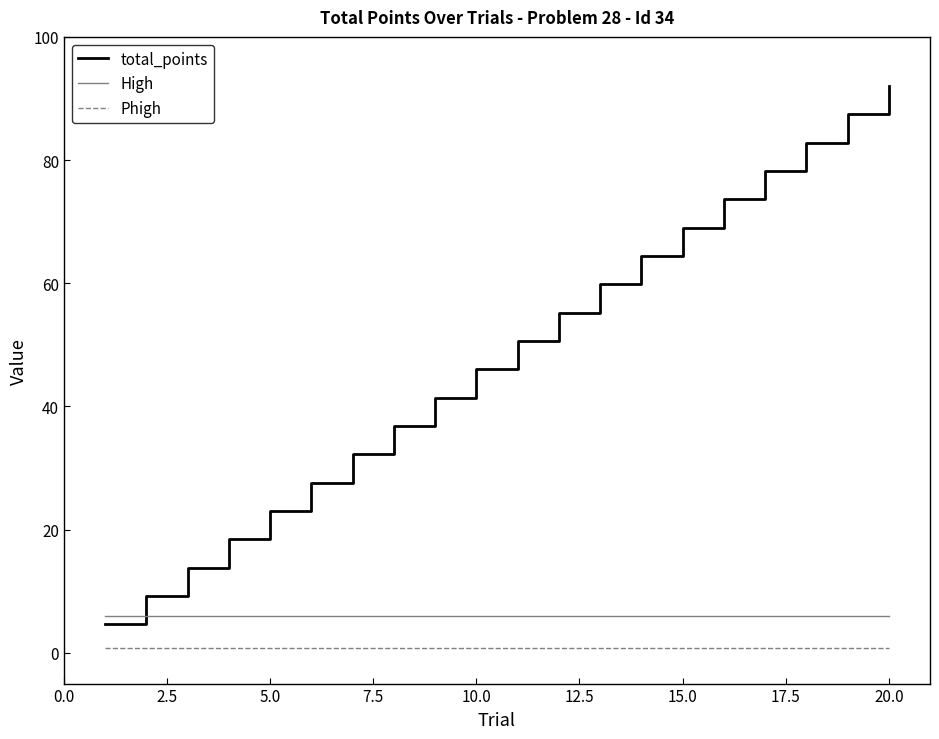

True or false: Phigh and total_points intersect in this chart.

False